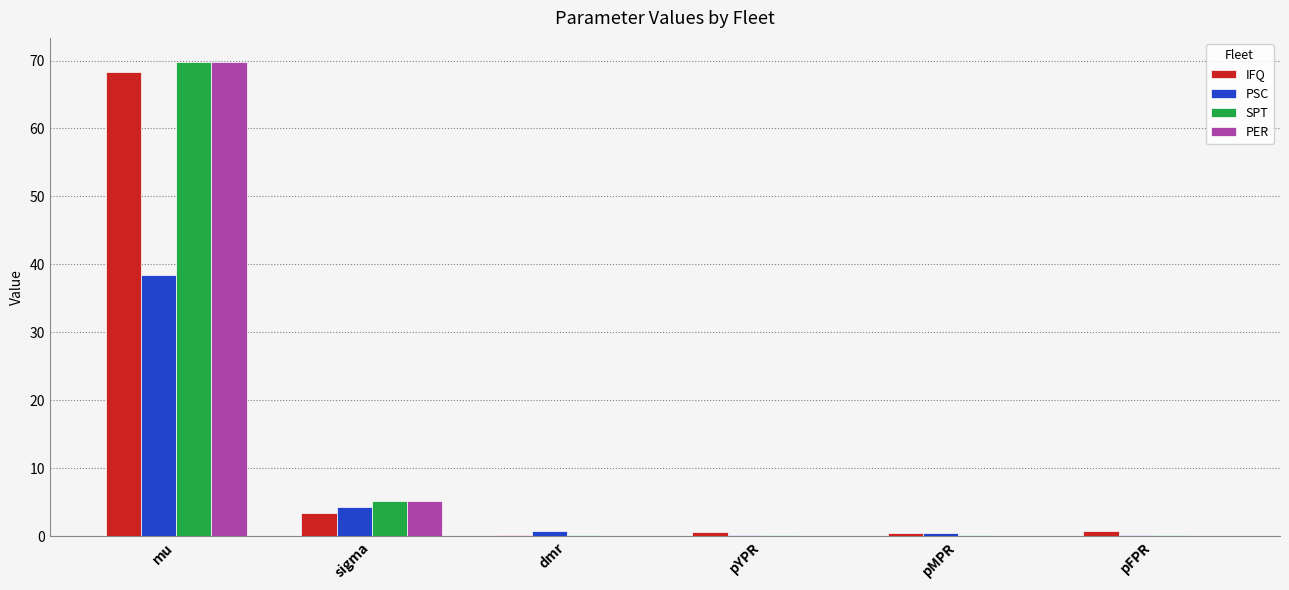

The value of PER at pFPR is 0.0. True or false?

True